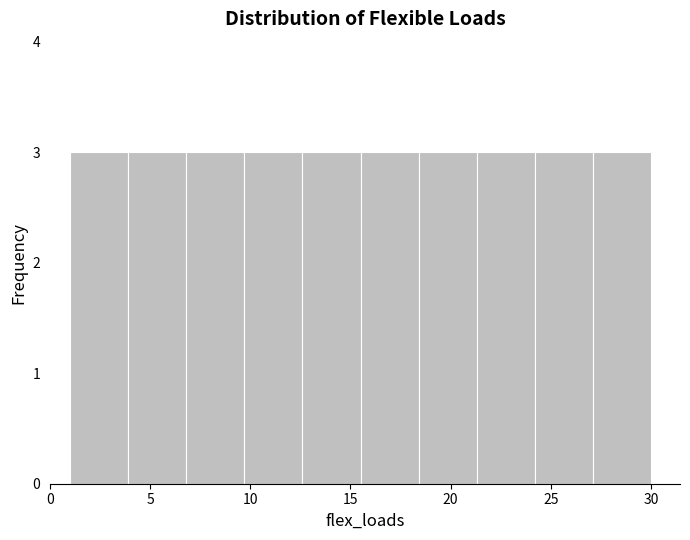

Reading left to right, transcribe this chart: for each bar, give the range it covers on the x-axis and its height. Neither the bar edges nor the heights are printed on the chart, so give them approximately, as read against the axes.

1.0 to 3.9: 3
3.9 to 6.8: 3
6.8 to 9.7: 3
9.7 to 12.6: 3
12.6 to 15.5: 3
15.5 to 18.4: 3
18.4 to 21.3: 3
21.3 to 24.2: 3
24.2 to 27.1: 3
27.1 to 30.0: 3